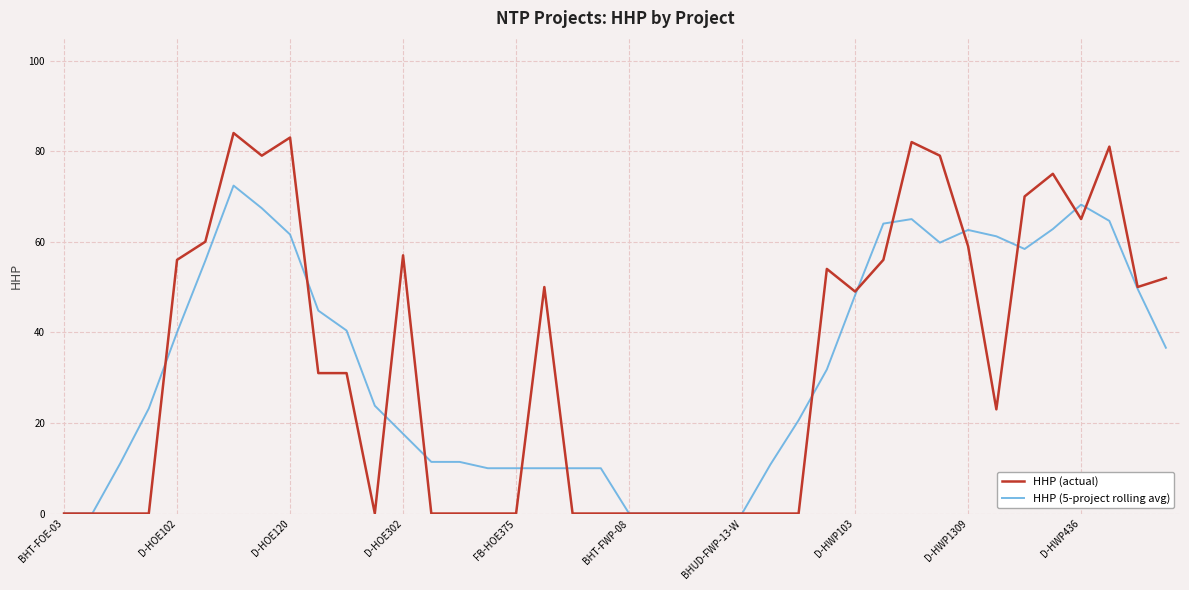

List the series in order of their peak value, lowest first.

HHP (5-project rolling avg), HHP (actual)